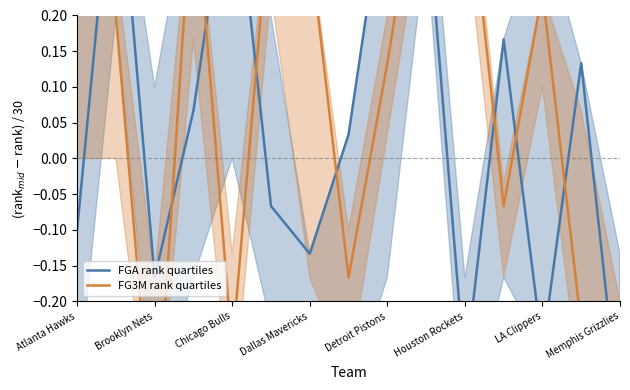

How many times do FGA rank quartiles and FG3M rank quartiles cross each other?

9